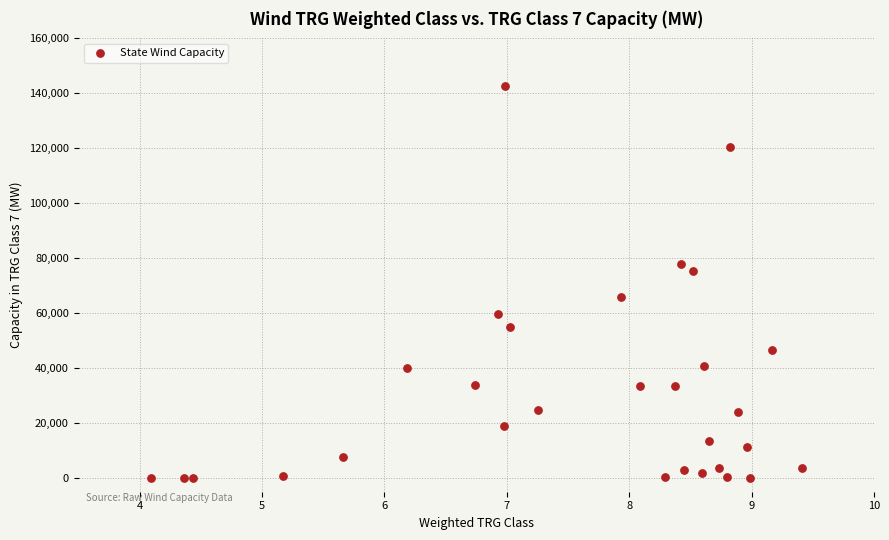

What is the range of Y values (max minus min)?

142506